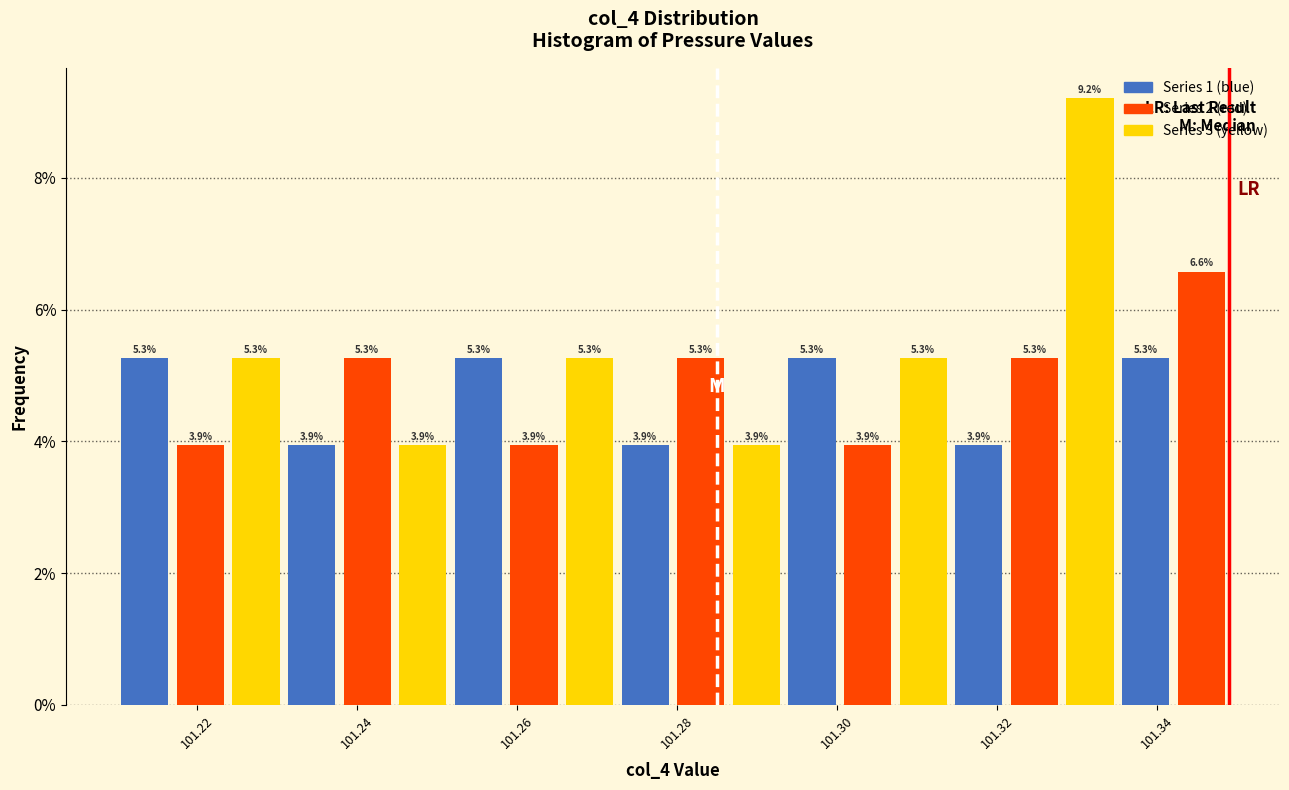

Around what value on the x-axis is the tallest bar? Give the approximate position of its centre, as read against the axis.

101.332